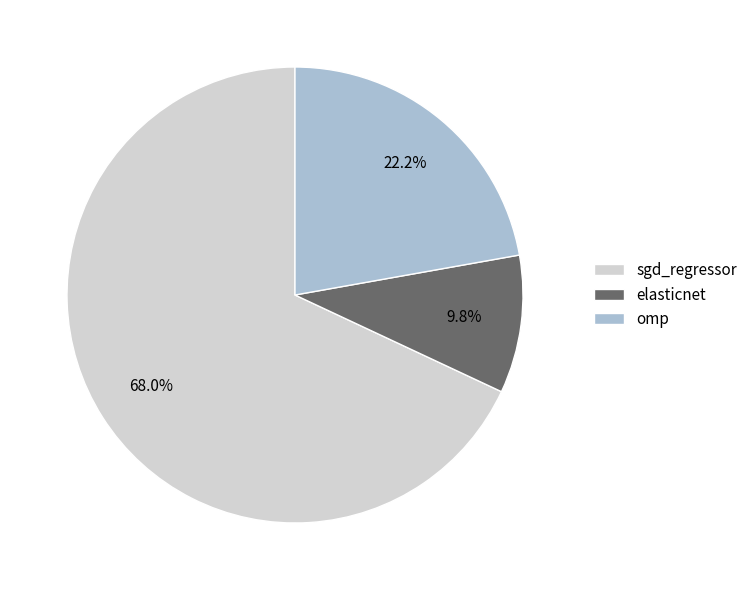

To the nearest percent, what is the combined percentage of elasticnet and omp?

32%